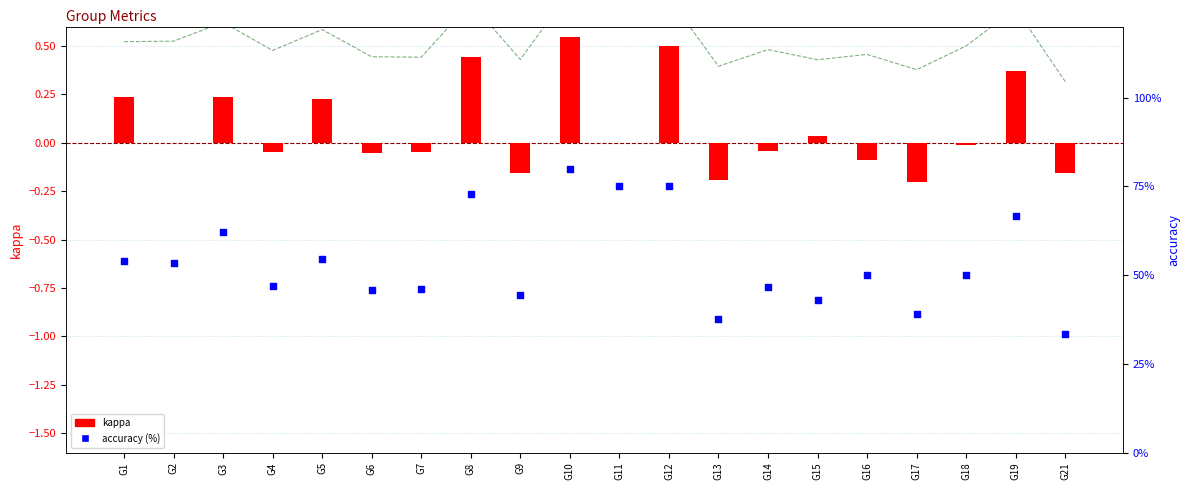

At which category is the sum across all series the highest?

G10